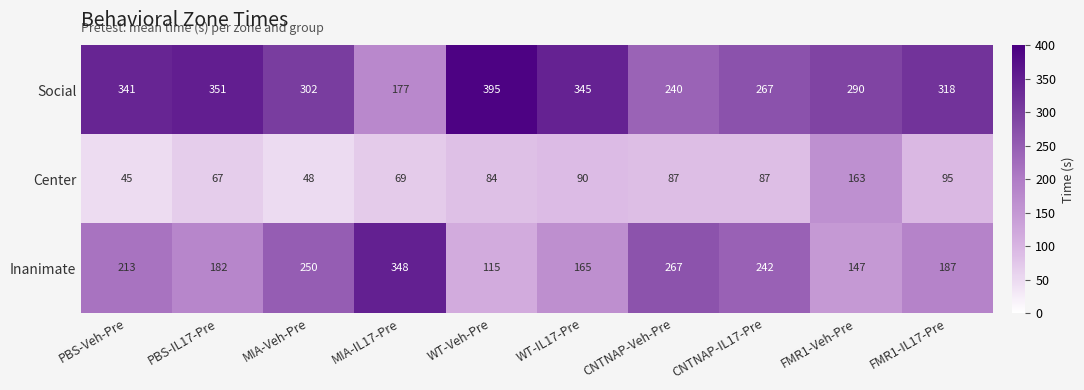

At which label is Center closest to 104?

FMR1-IL17-Pre